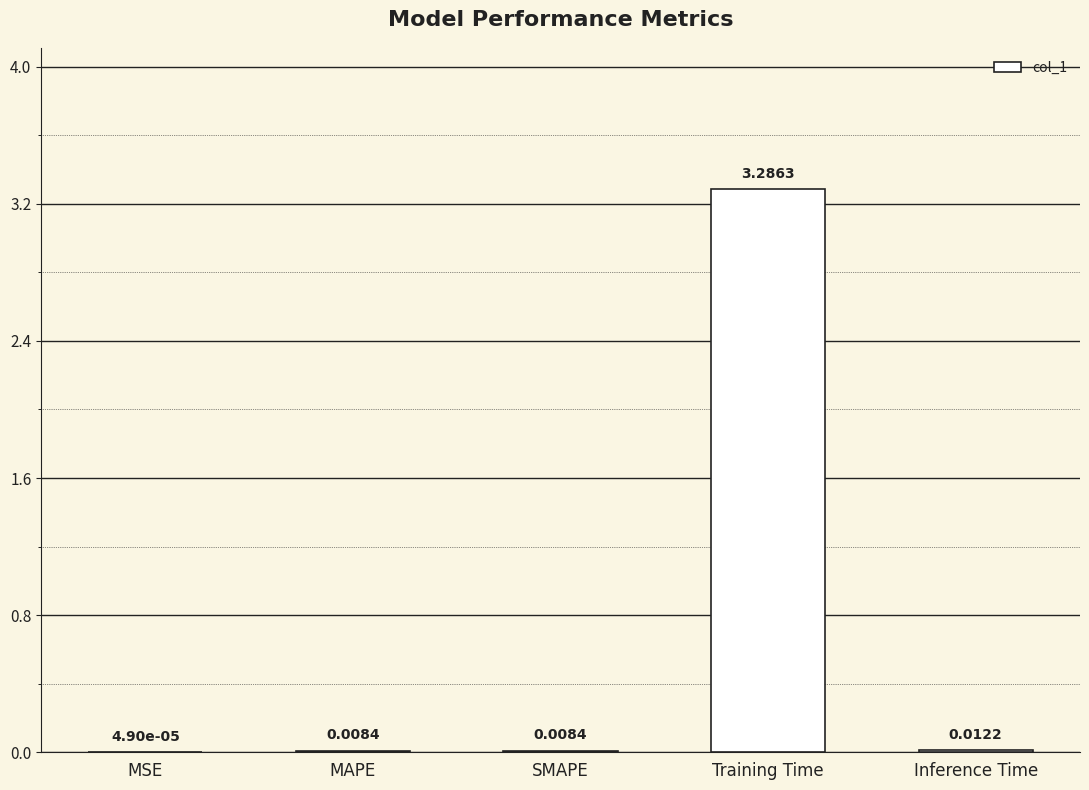

Between MSE and Inference Time, which is larger?

Inference Time